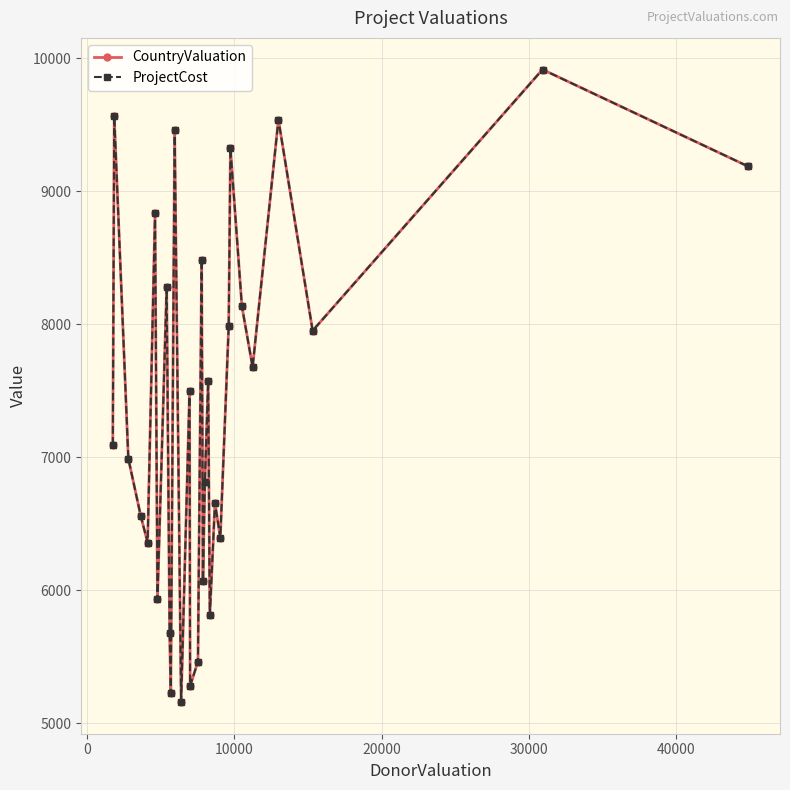

Is this an area chart (filled region under the line)?

No